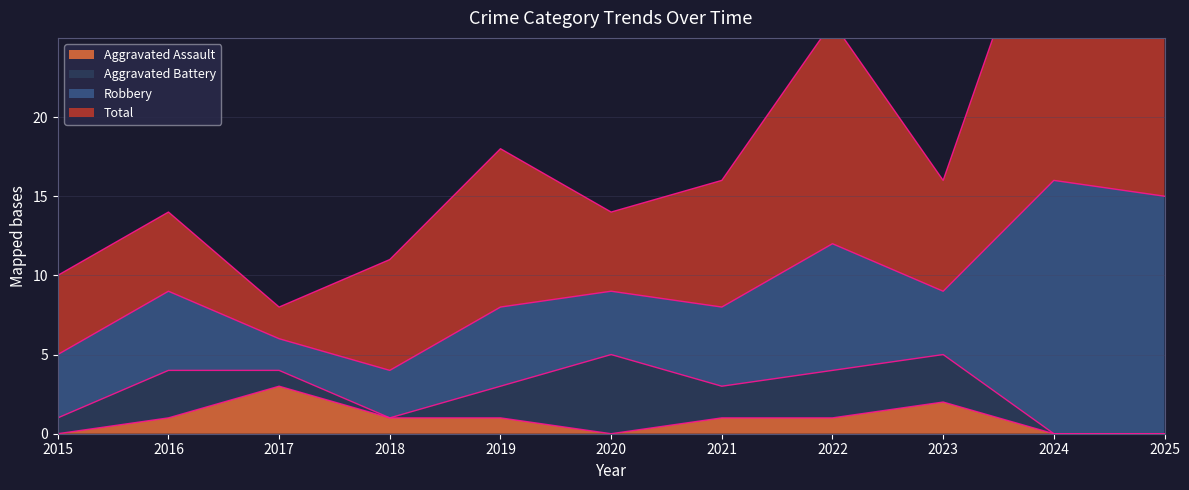

True or false: Total and Aggravated Battery intersect in this chart.

False